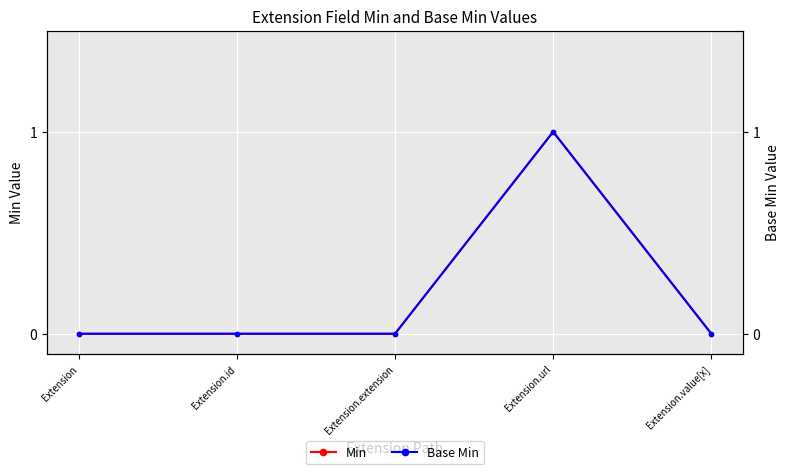

True or false: Min and Base Min intersect in this chart.

False